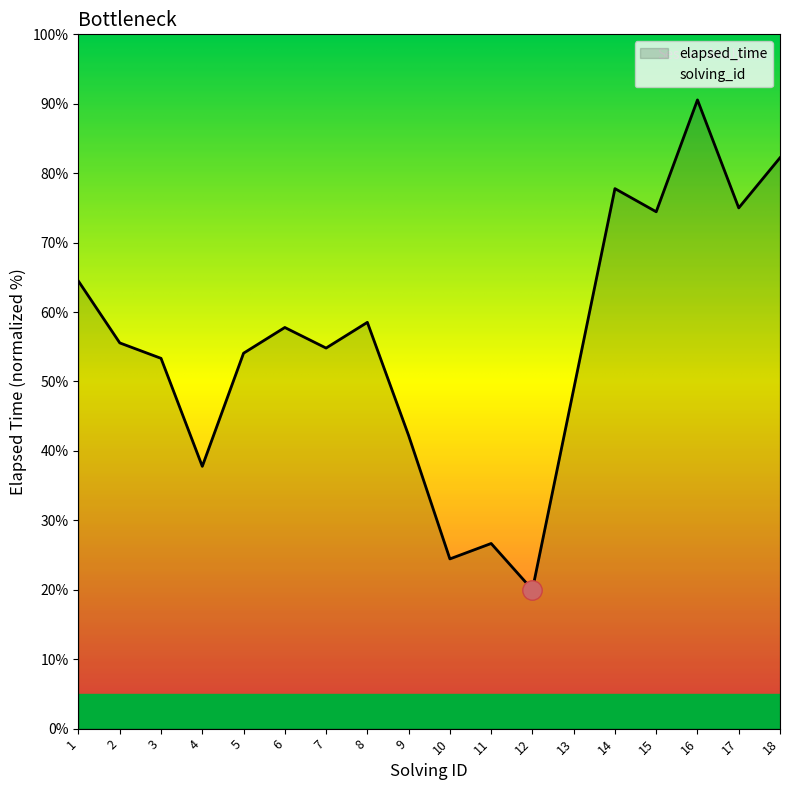

Which category has the highest value across all series?

18